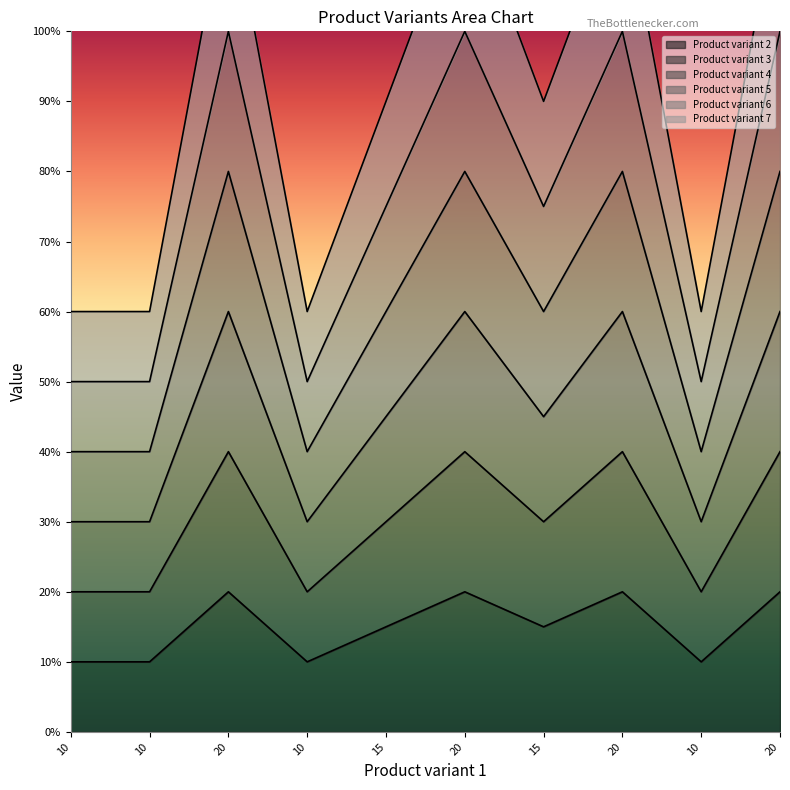

Is it true that Product variant 6 equals 75 at 15?

True